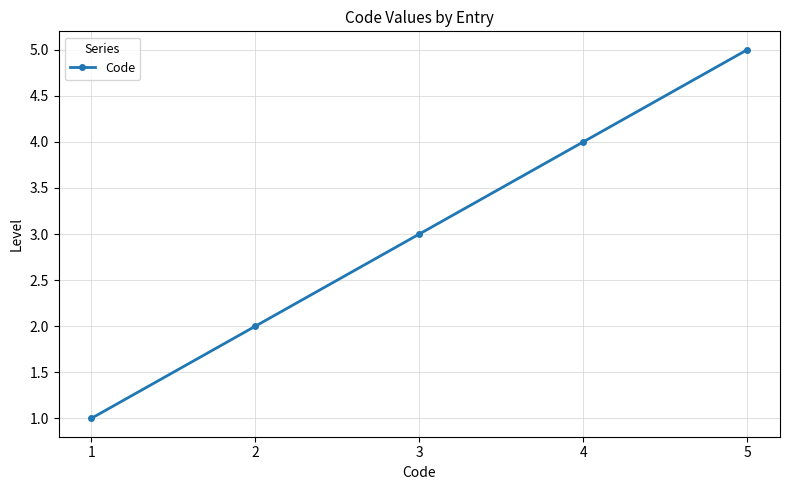

What is the approximate value at 5?

5